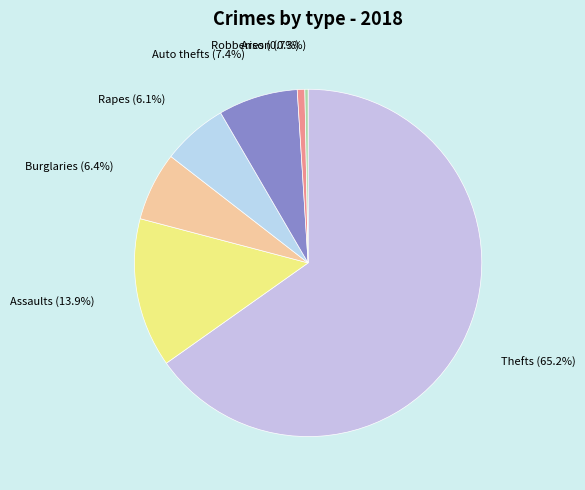

Combined, what portion of the pie is Assaults and Thefts?

79.1%